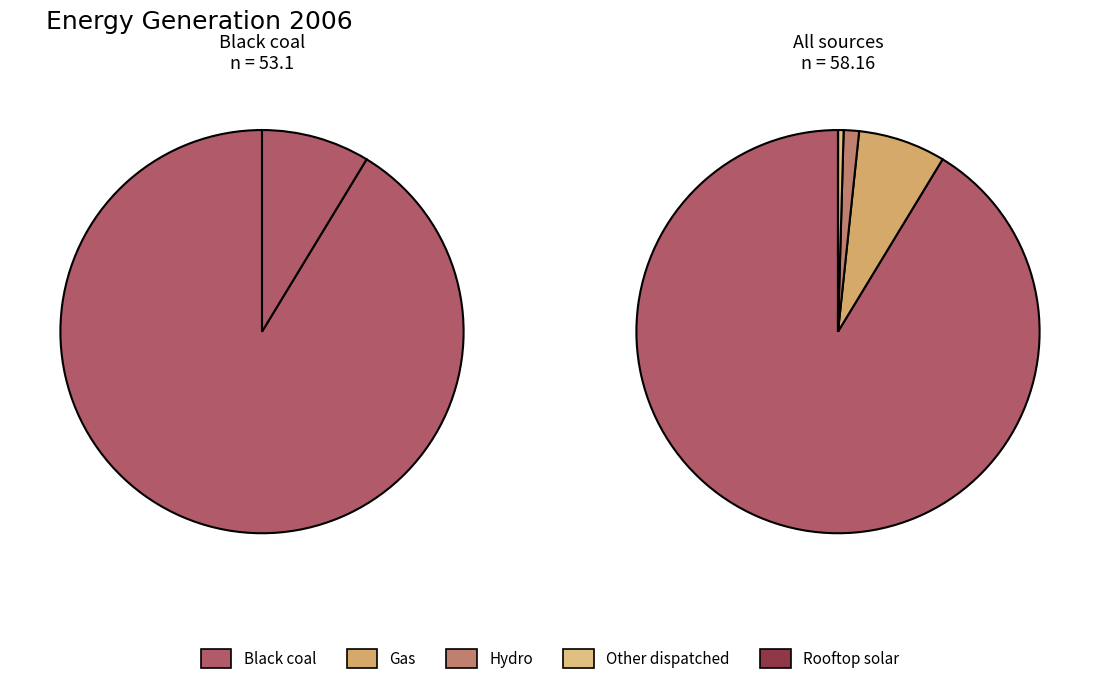

What is the majority slice?

Black coal